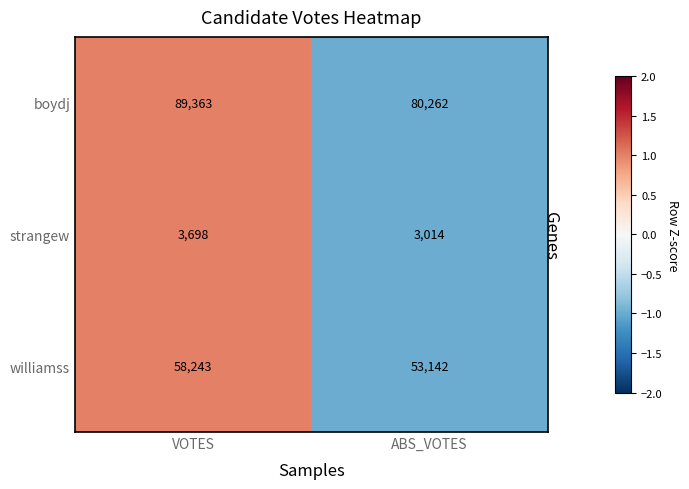

Reading left to right, what are all the values shown in this chart?

boydj: 89363	80262
strangew: 3698	3014
williamss: 58243	53142